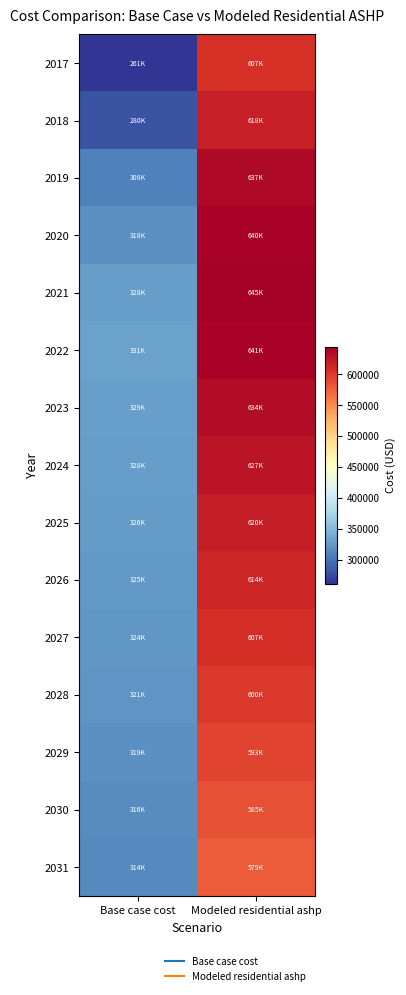

What is the spread (max minus min) of values at Base case cost?

69535.5